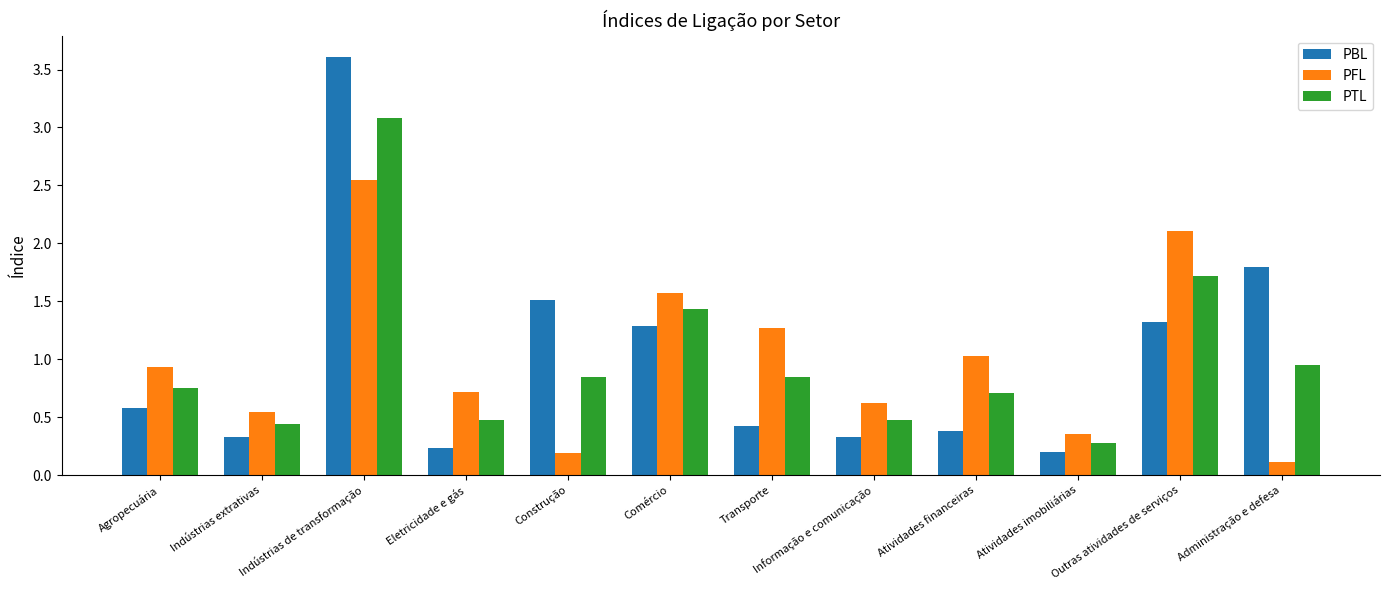

At Indústrias de transformação, list the series in order from largest to smallest.

PBL, PTL, PFL